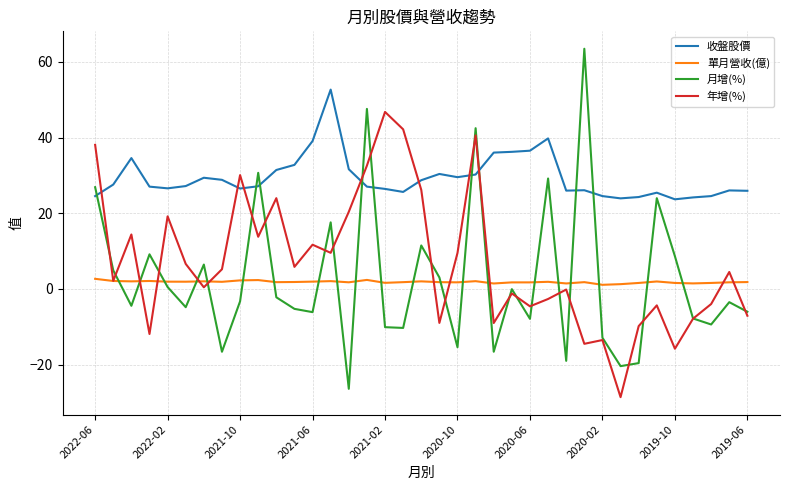

True or false: 收盤股價 and 單月營收(億) intersect in this chart.

False